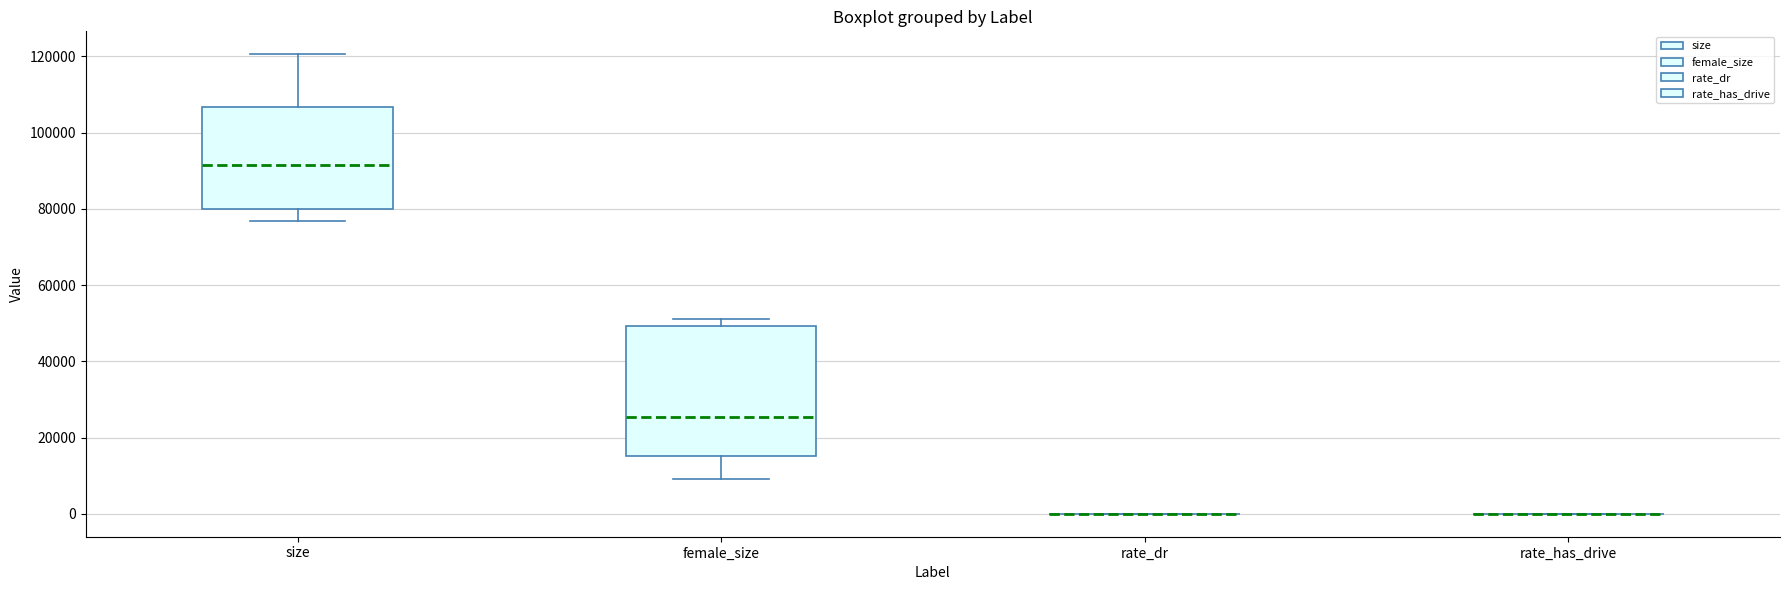

Reading left to right, read every box against the y-axis: the position of its median line, the range the box covers, and the ends of its whiskers. The values are not printed on the chart, so give them approximately, as read against the axis.

size: median 92000, box 80000 to 106000, whiskers 76000 to 120000
female_size: median 26000, box 16000 to 50000, whiskers 10000 to 50000 (just above the box's upper edge)
rate_dr: box collapsed to a line at 0, whiskers 0 to 0
rate_has_drive: box collapsed to a line at 0, whiskers 0 to 0